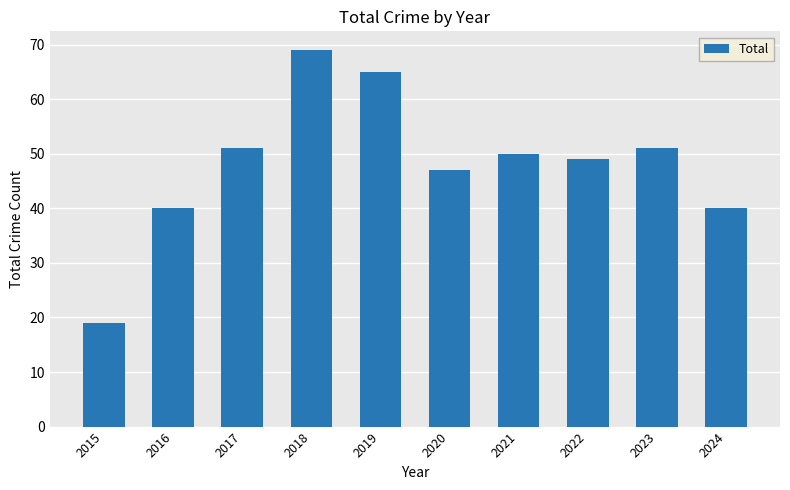

At which label does the data first exceed 50?

2017